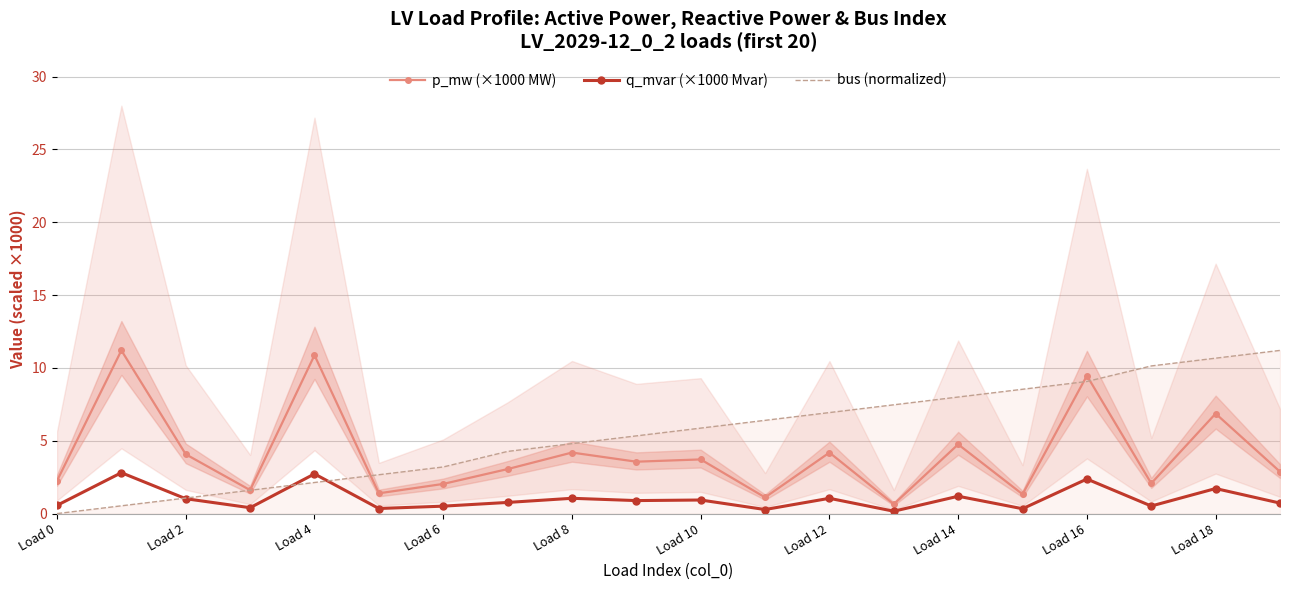

How many times do p_mw (×1000 MW) and bus (normalized) cross each other?

3